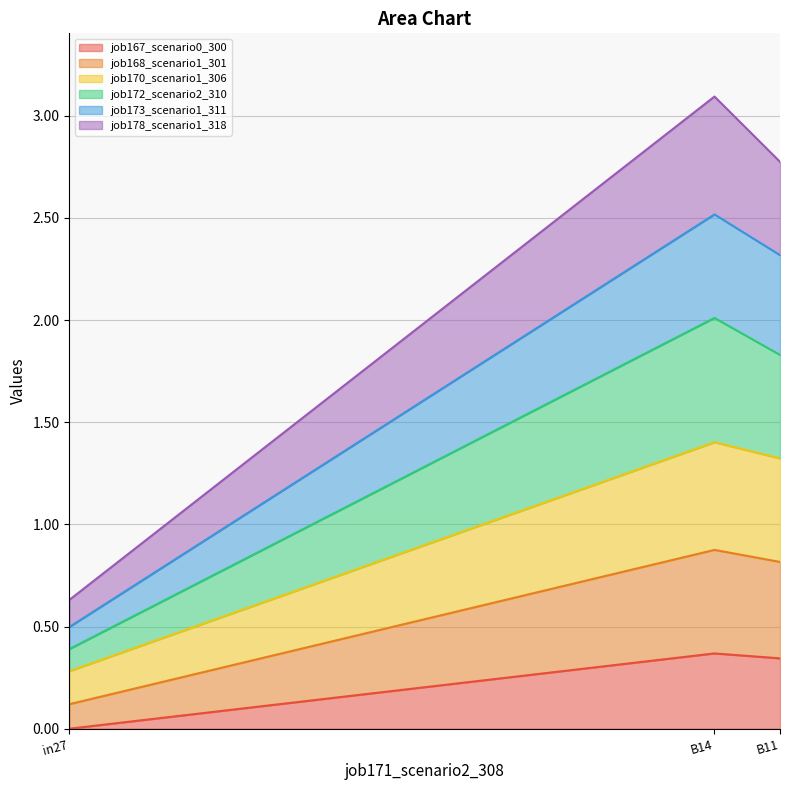

Which category has the lowest value in the job167_scenario0_300 series?

in27